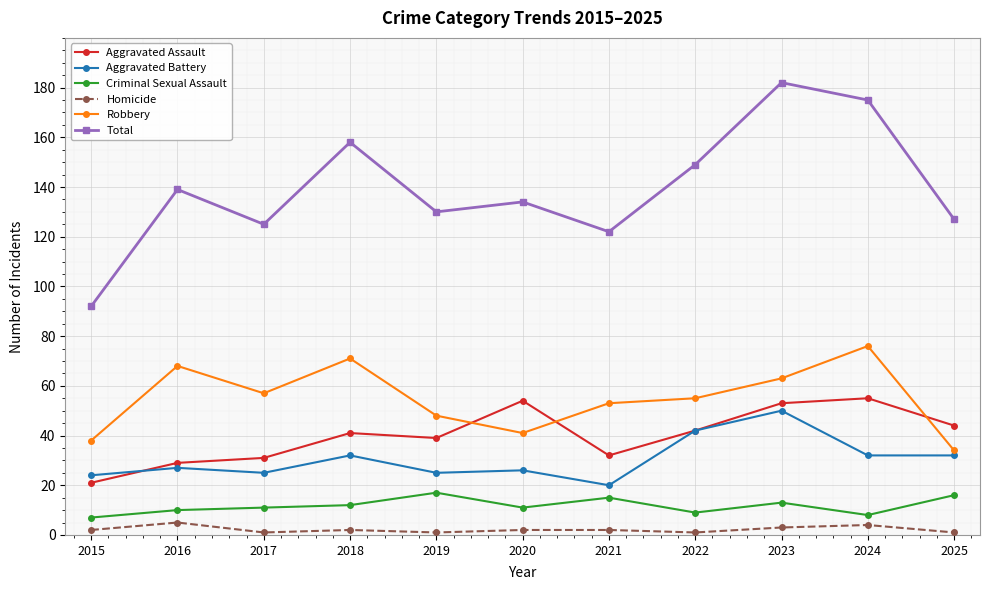

What is the sum of the Homicide values at 2018 and 2023?

5